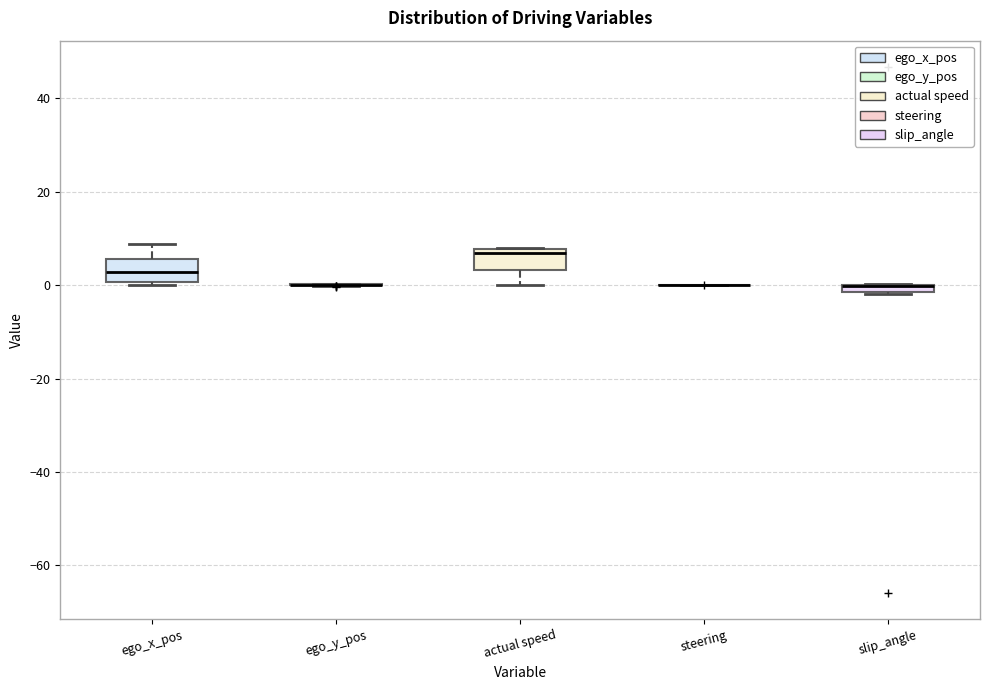

Where does the lower whisker of the box for actual speed end on the y-axis? The values are not printed on the chart, so give them approximately, as read against the axis.

0